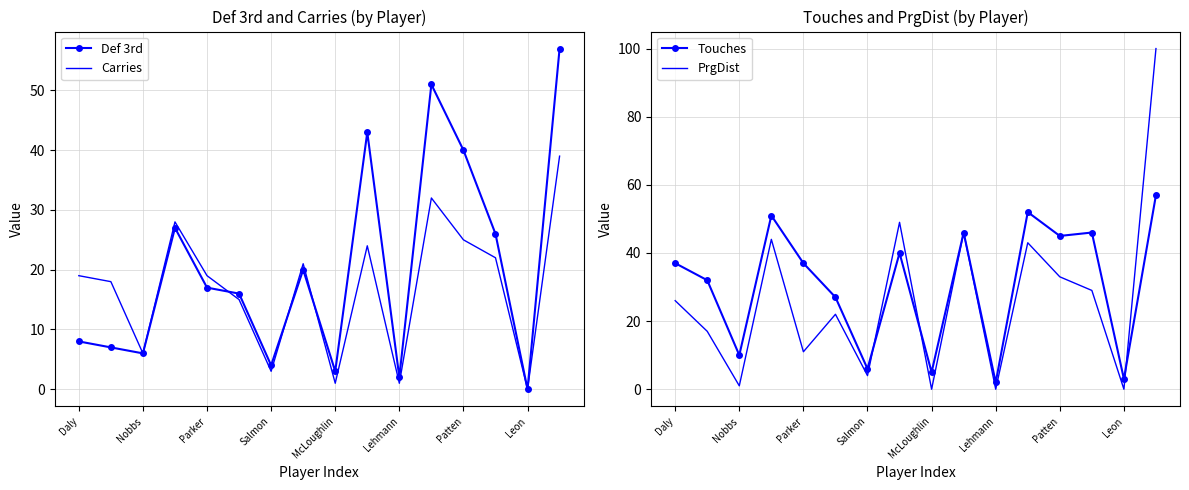

Is it true that PrgDist equals 11 at Parker?

True